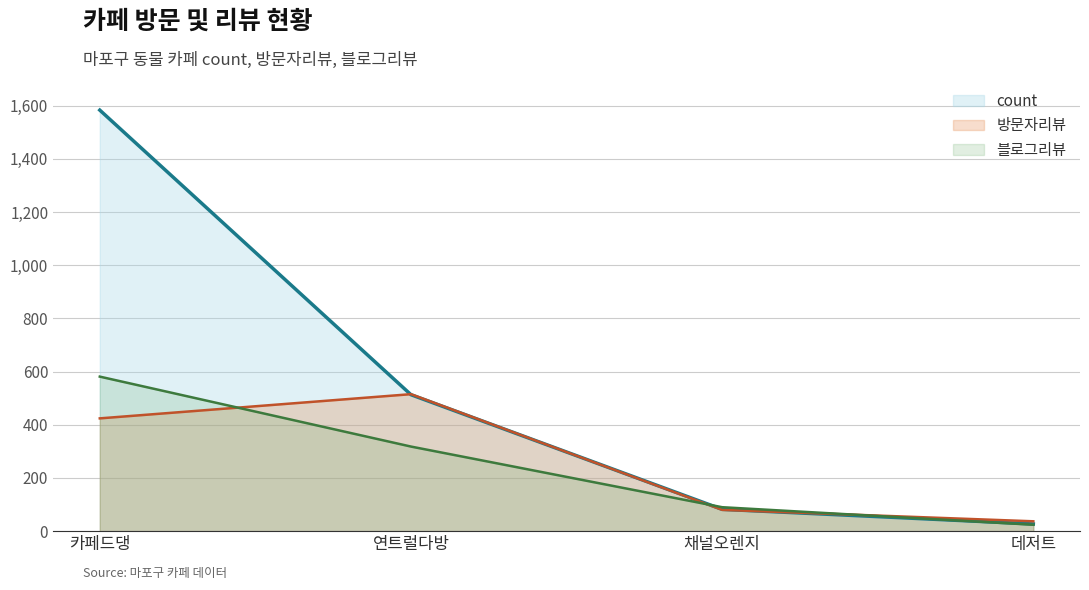

True or false: 방문자리뷰 (line) and 블로그리뷰 (line) cross at least once.

True